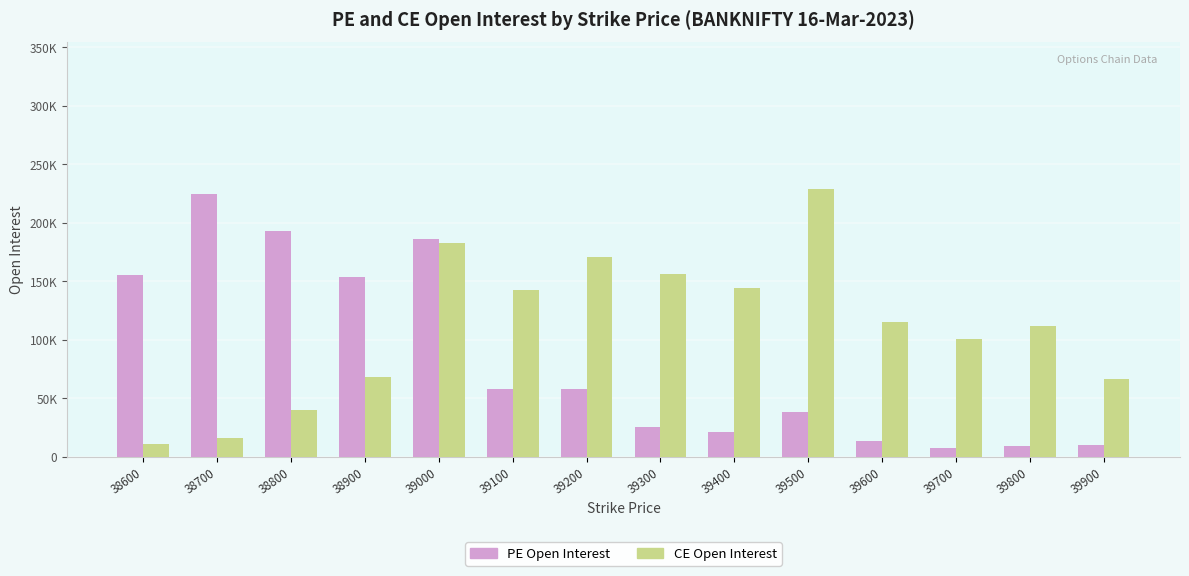

What are all the series names shown in the legend?

PE Open Interest, CE Open Interest